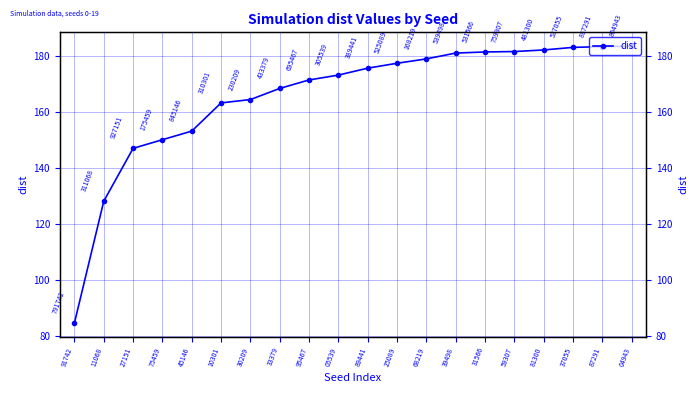

Which has a higher value, 10301 or 31566?

31566